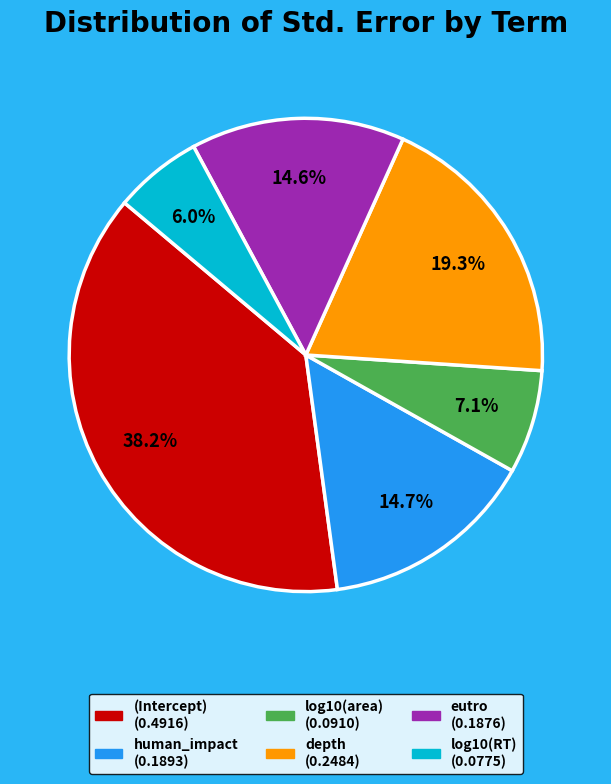

Does depth account for over 50% of the chart?

No